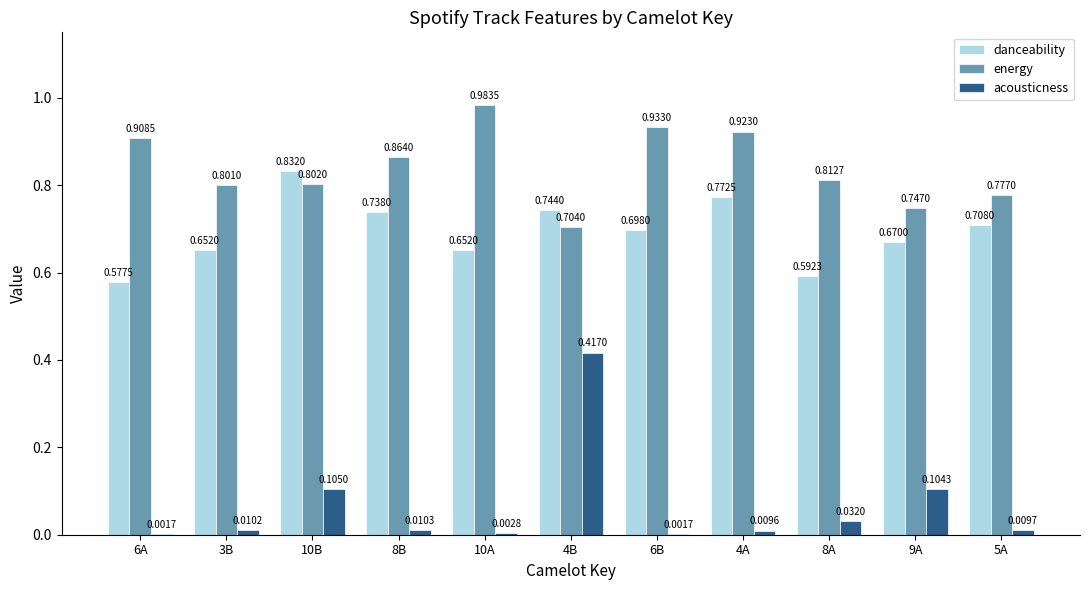

At which category is the sum across all series the highest?

4B